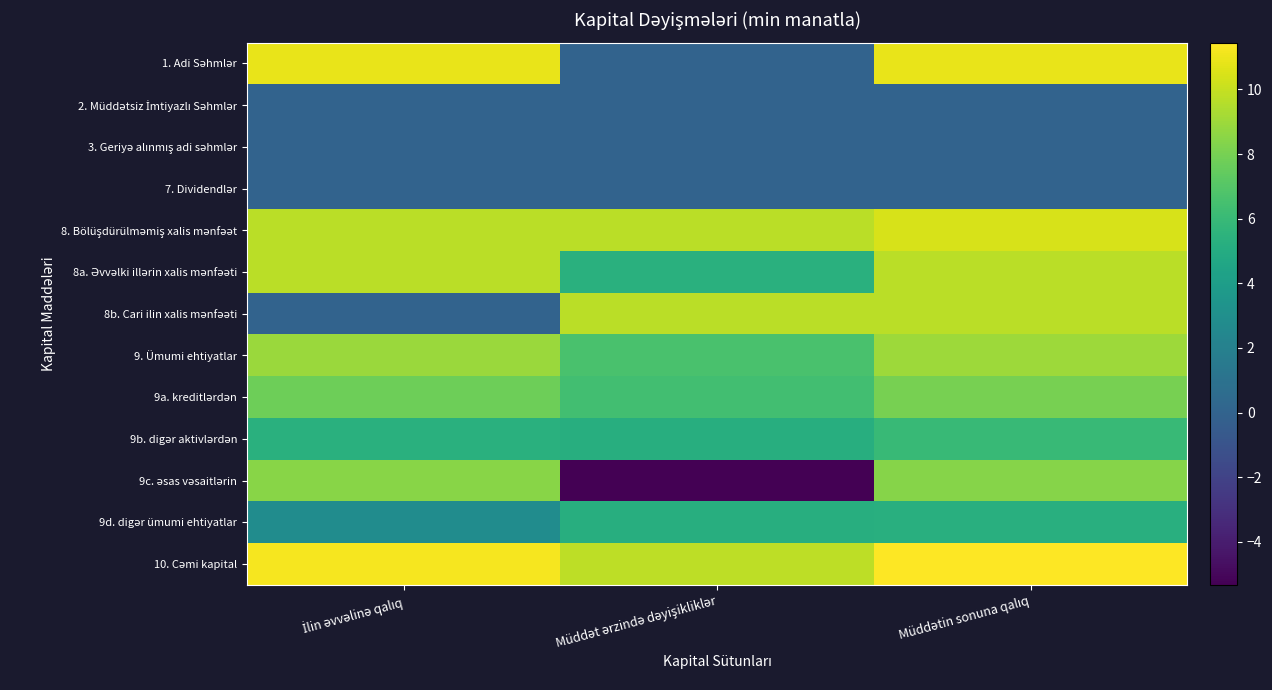

At how many categories does at least one series exceed 8?

3